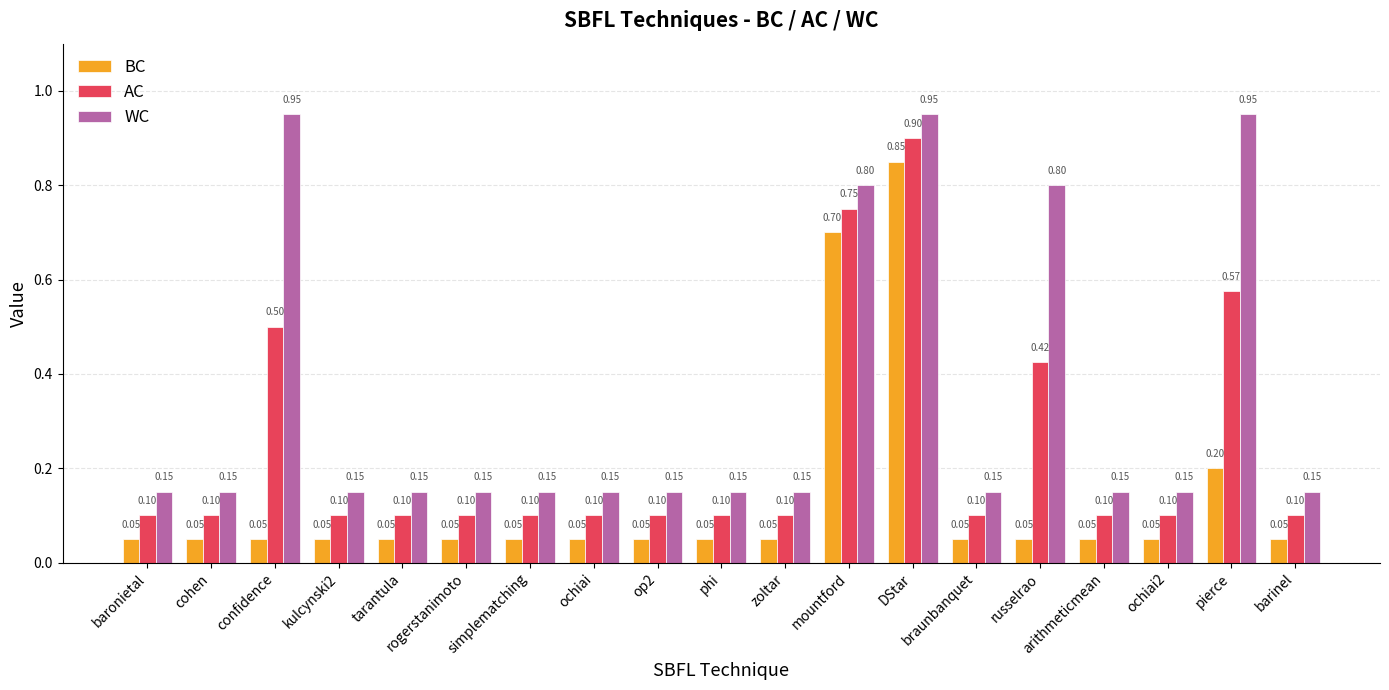

The AC series shows 0.3 at confidence. True or false?

False